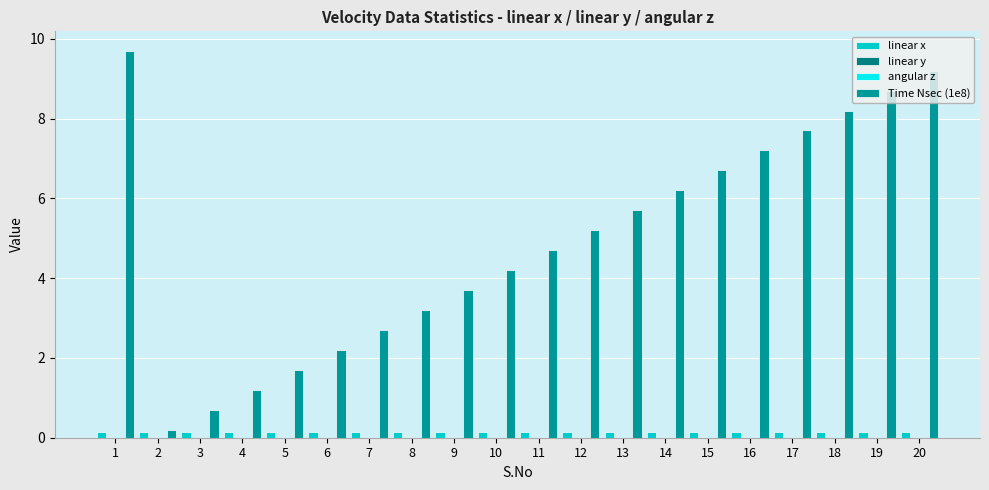

Rank the series by their maximum value, from lowest to highest.

linear y, angular z, linear x, Time Nsec (1e8)